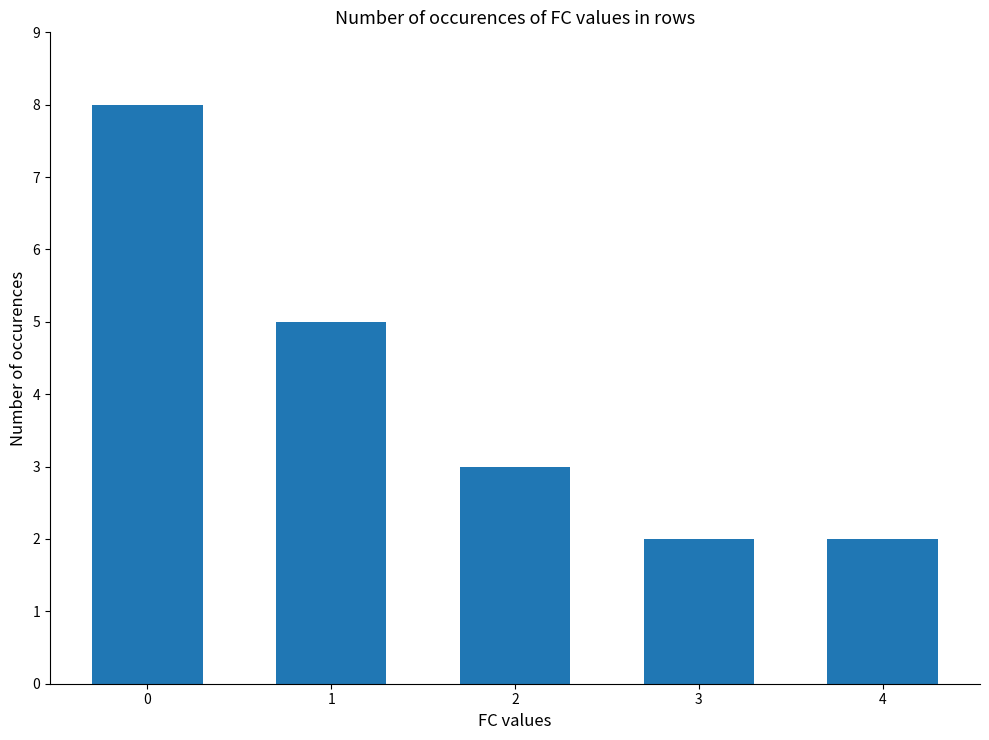

What is the sum of the values at 1 and 0?

13